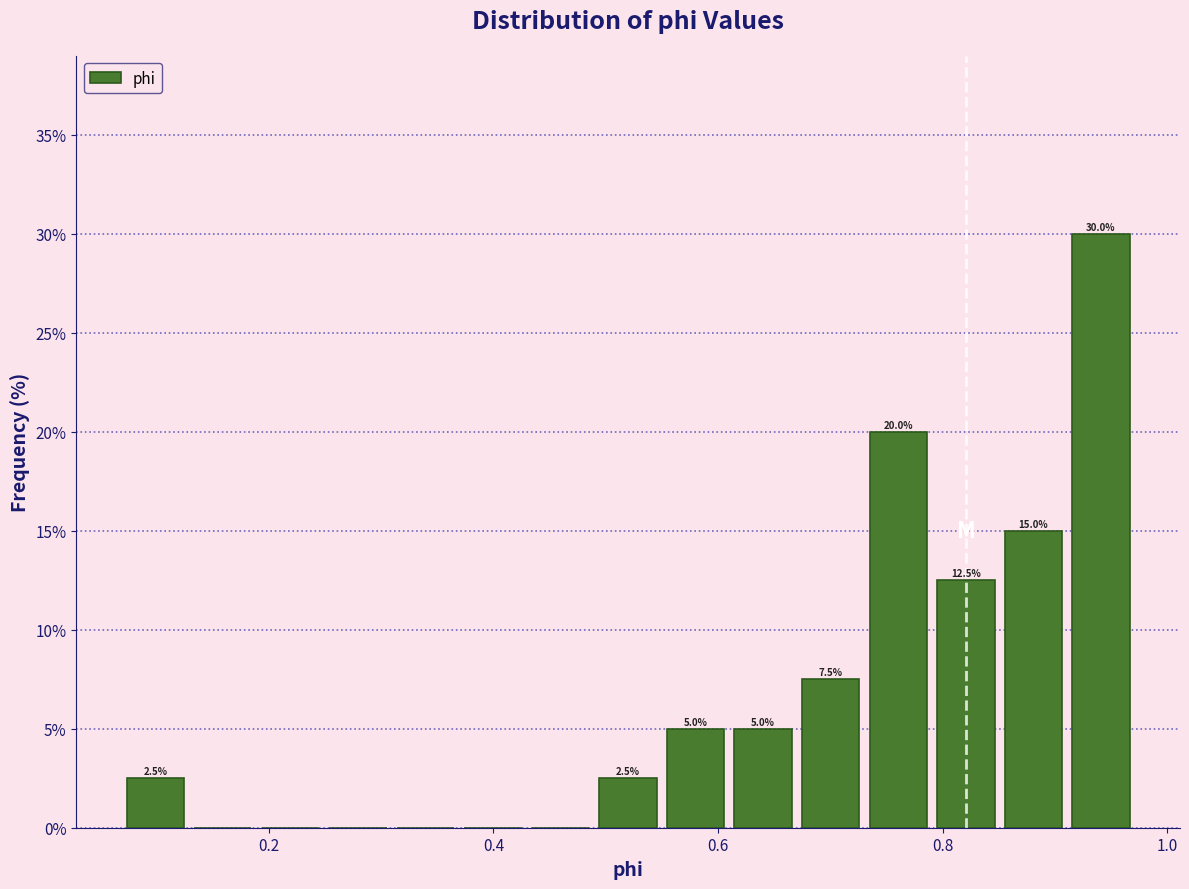

Around what value on the x-axis is the tallest bar? Give the approximate position of its centre, as read against the axis.

0.94